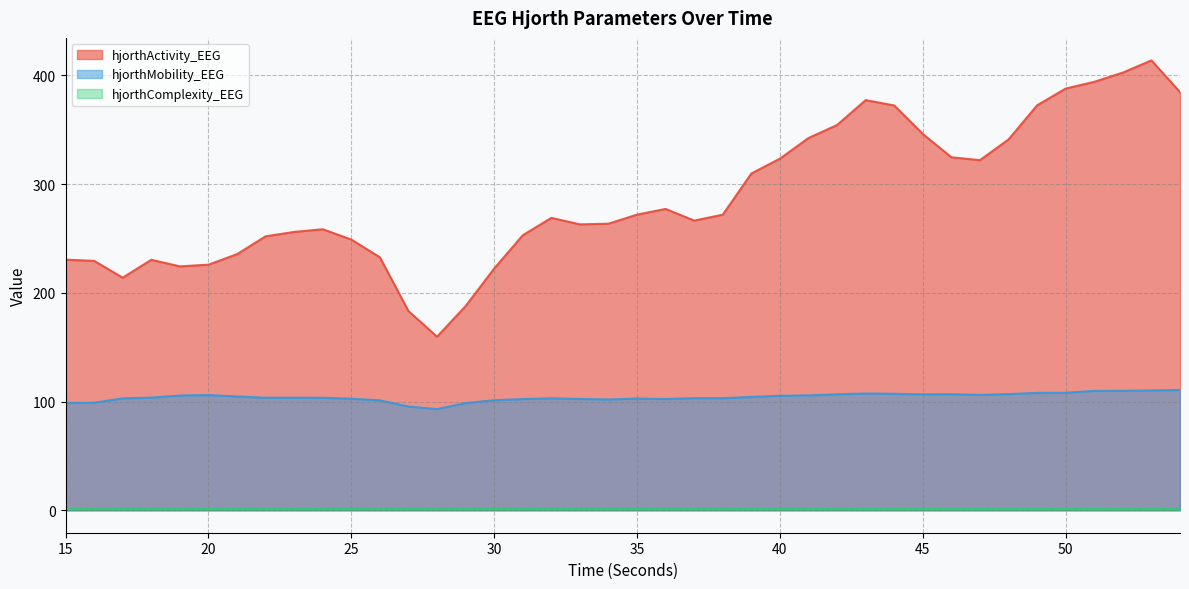

Between 35 and 27, which is larger?

35